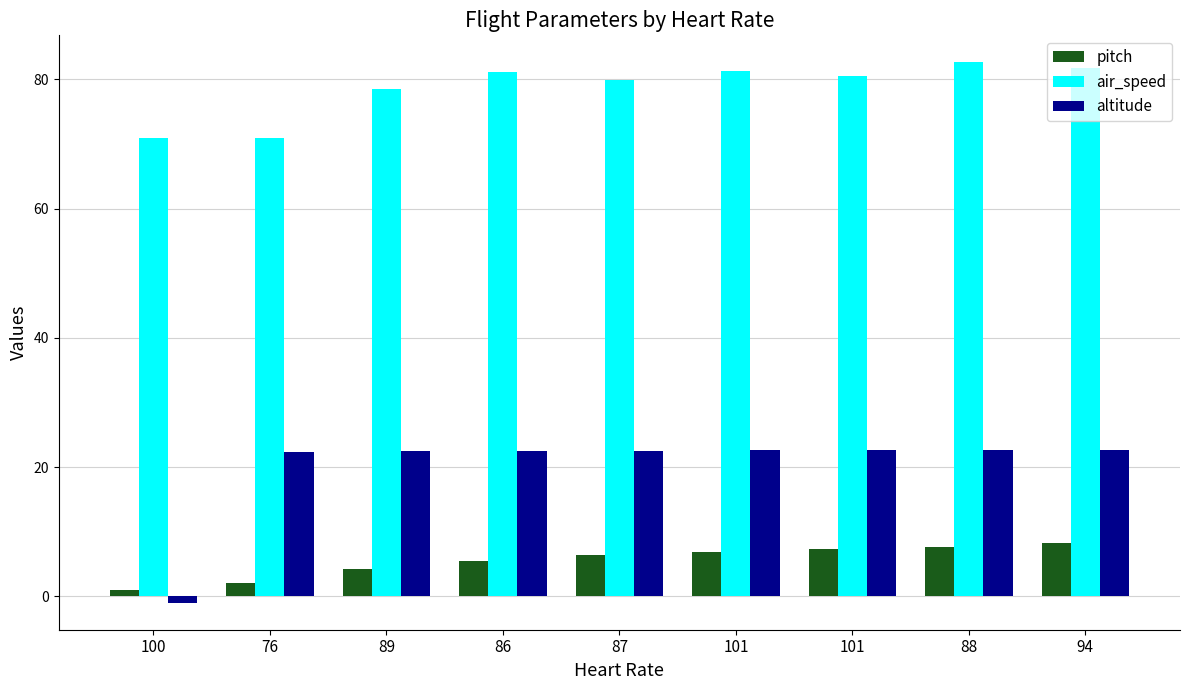

What is the value of the pitch bar at the 5th from the left?

6.4